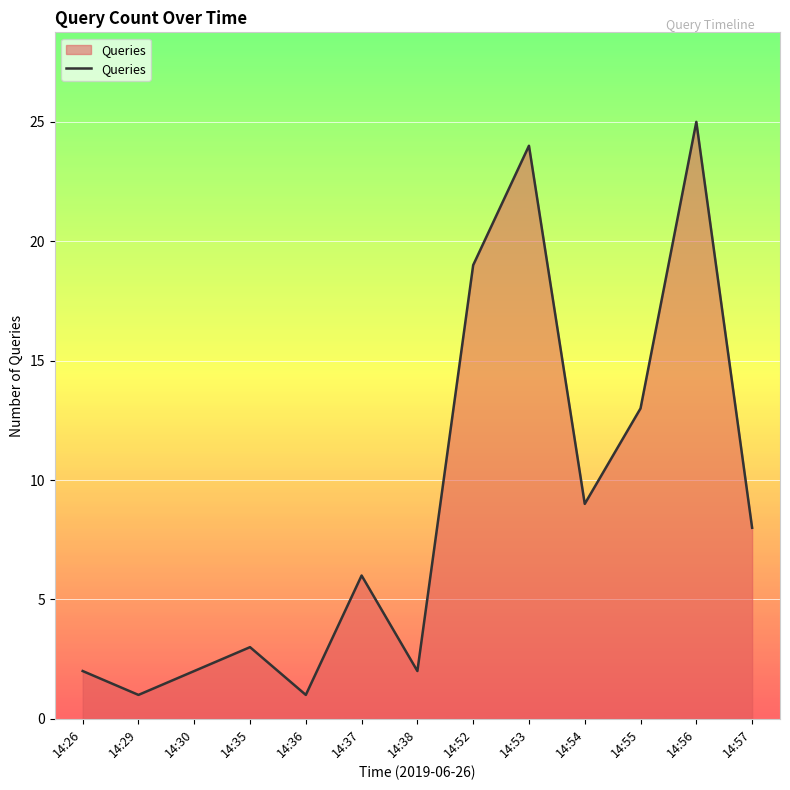

What is the ratio of the value at 14:30 to the value at 14:55?

0.2